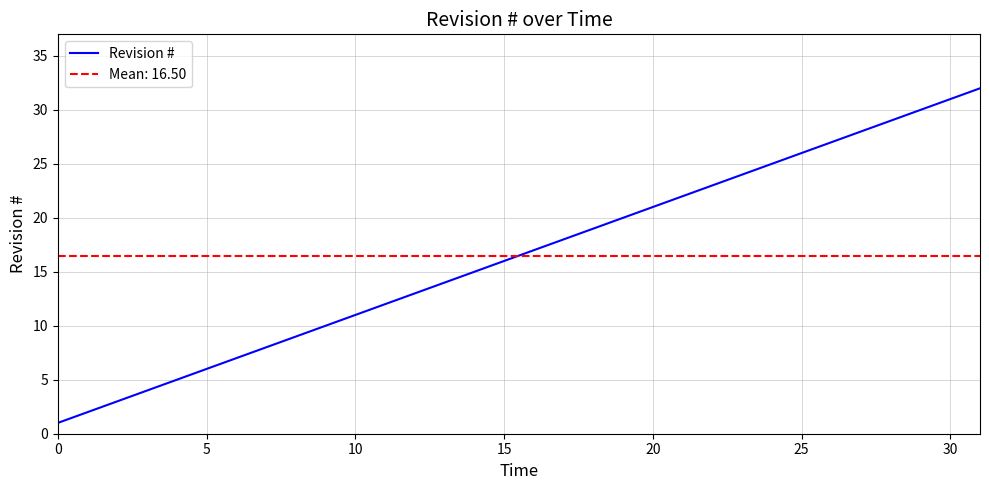

Between 21 and 23, which is larger?

23